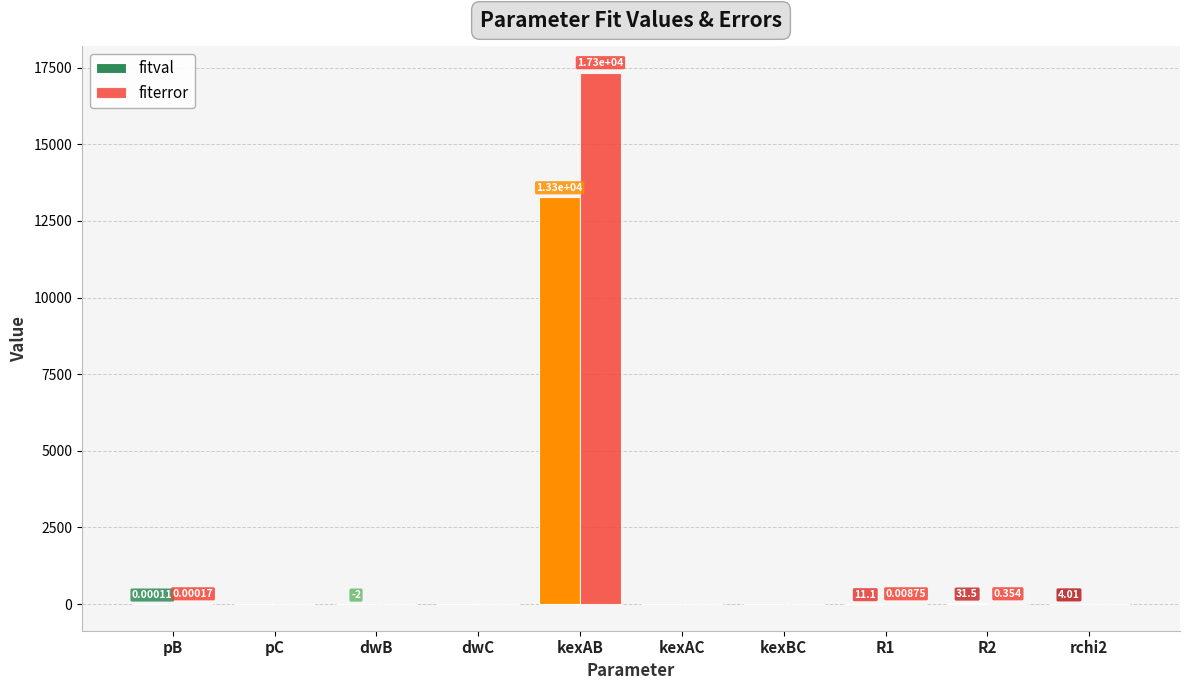

List the labels in order of value, smallest first.

pC, dwB, dwC, kexAC, kexBC, rchi2, pB, R1, R2, kexAB